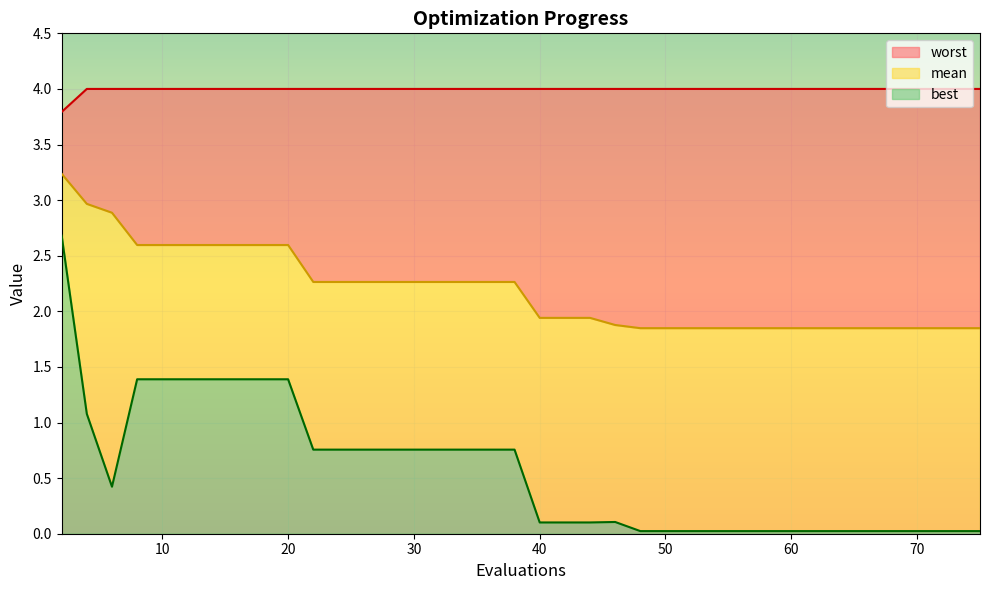

Does the chart display data point markers on the line(s)?

No